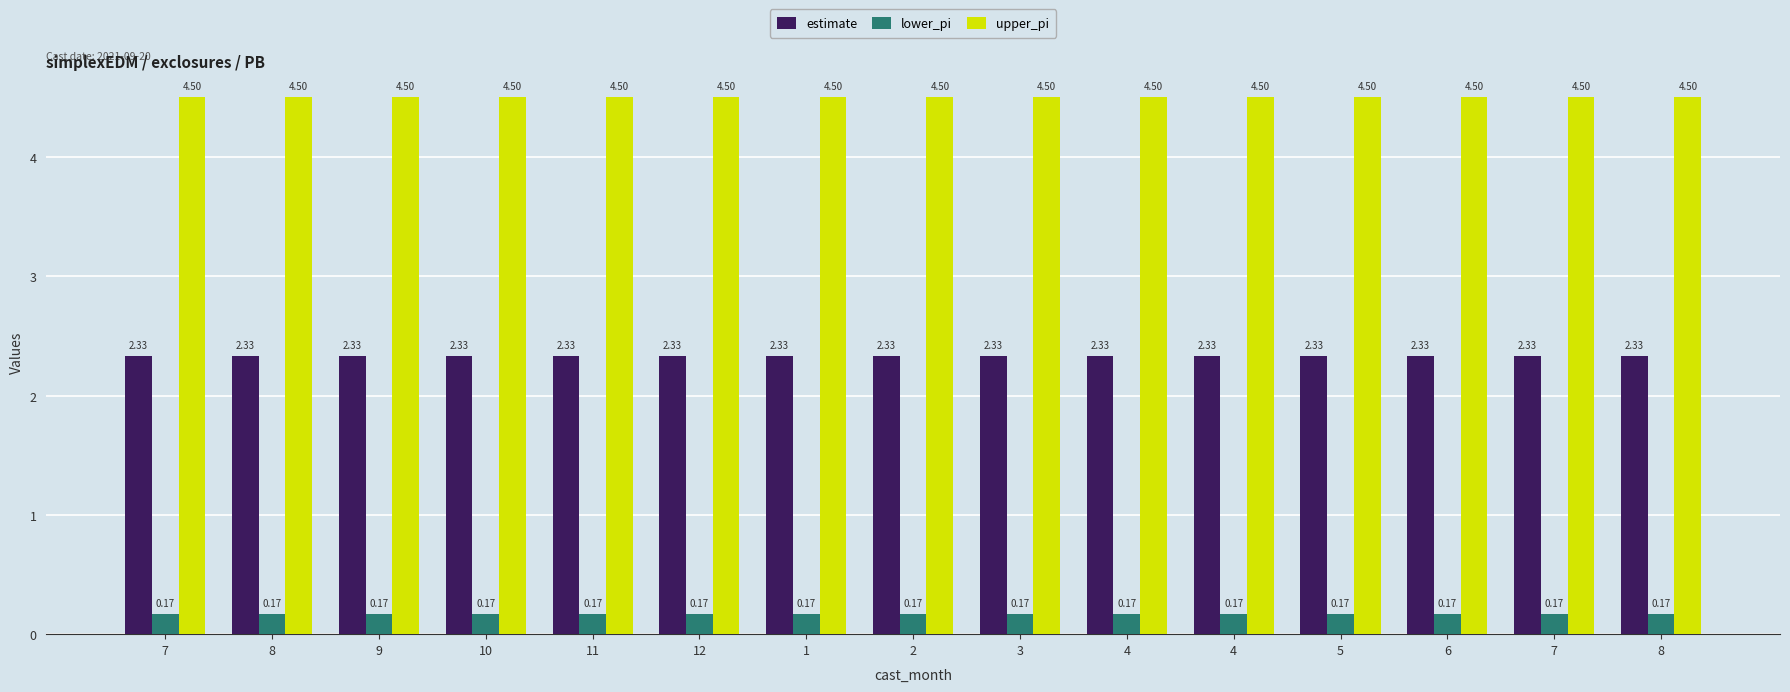

Does the chart contain any negative values?

No